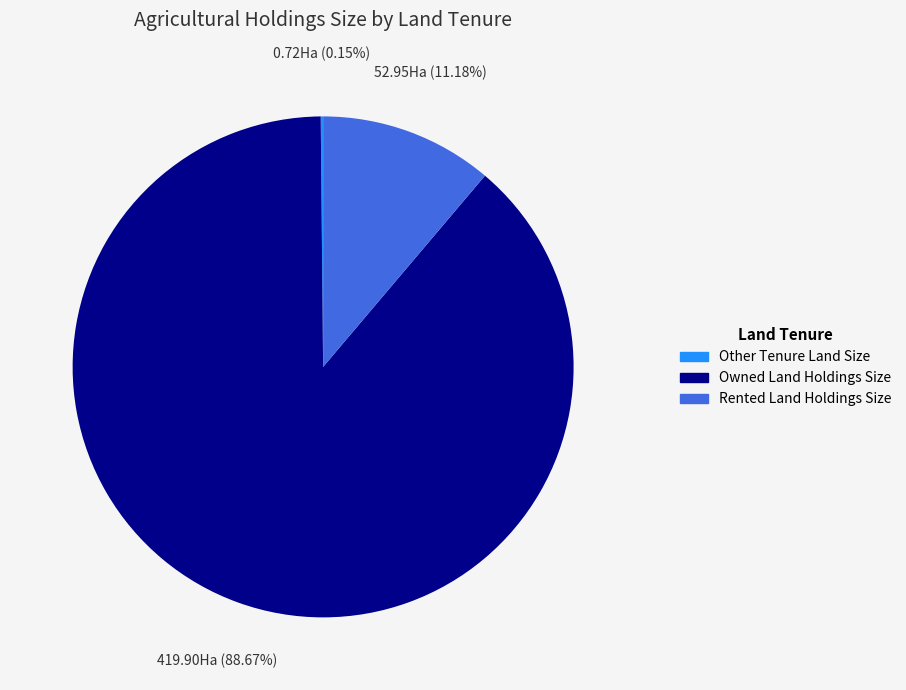

To the nearest percent, what is the difference between the largest and smallest slice percentages?

89%